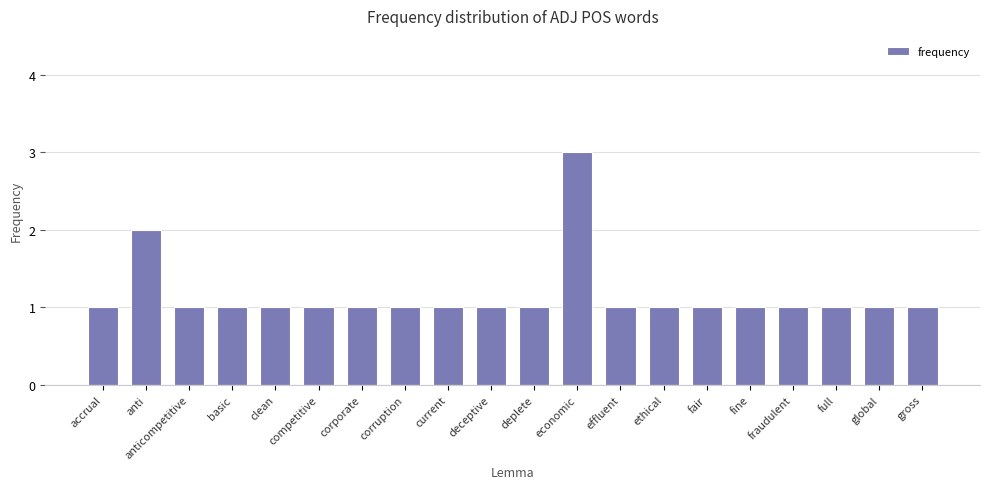

What is the label of the 7th bar from the right?

ethical